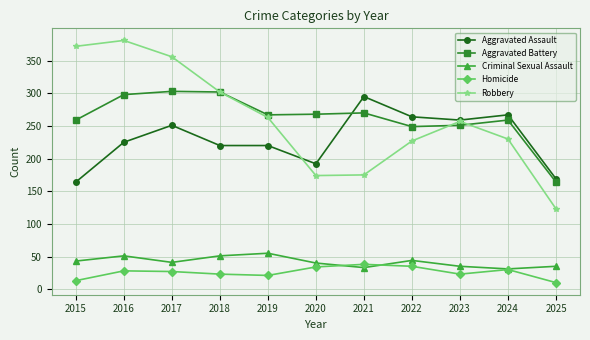

Where is Robbery nearest to the value 252?

2023